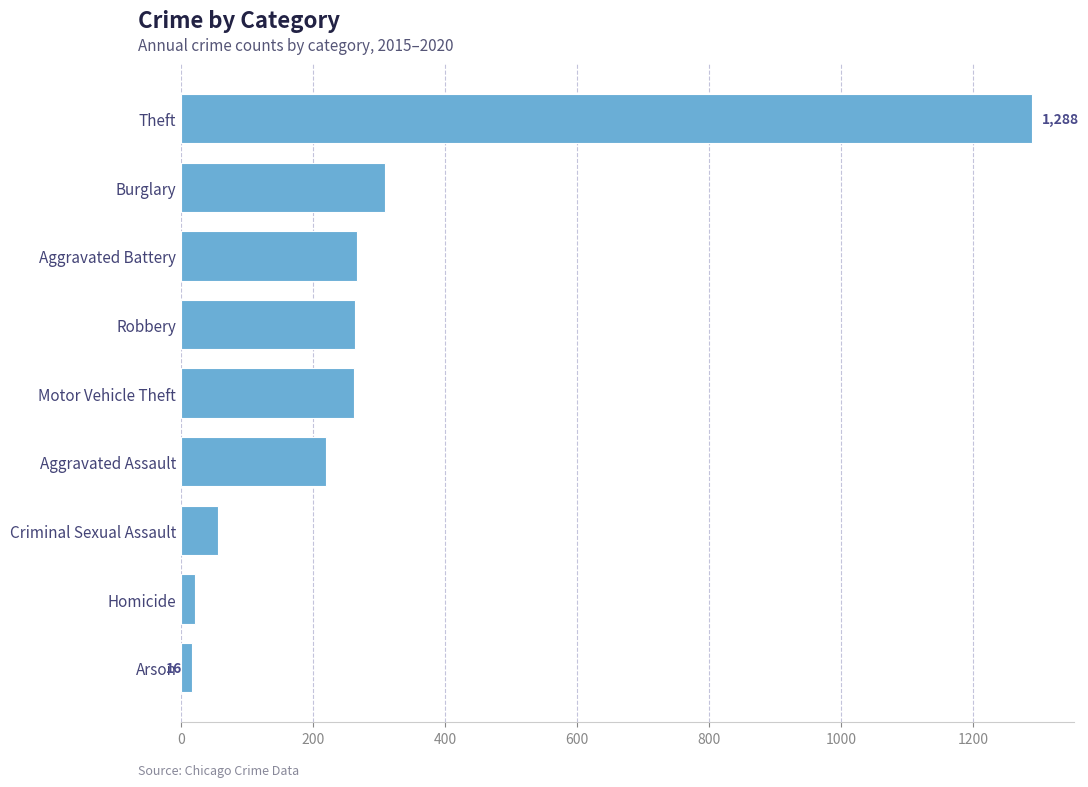

The value at Robbery is 144. True or false?

False